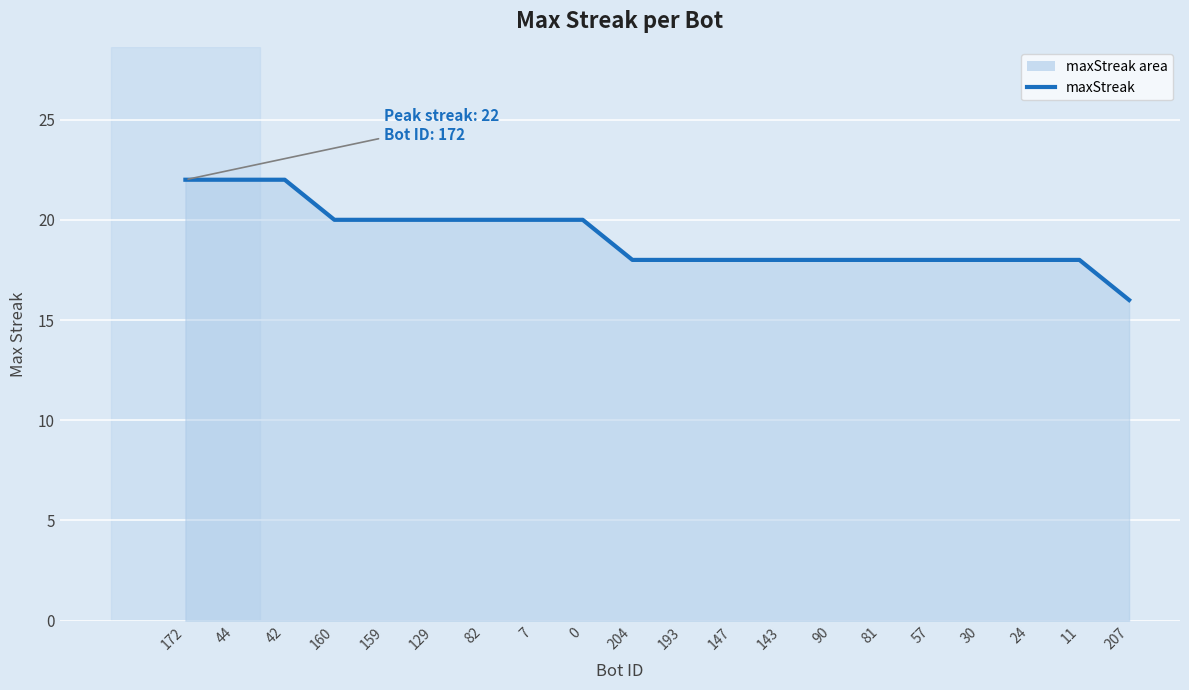

What is the minimum value shown in the chart?

16